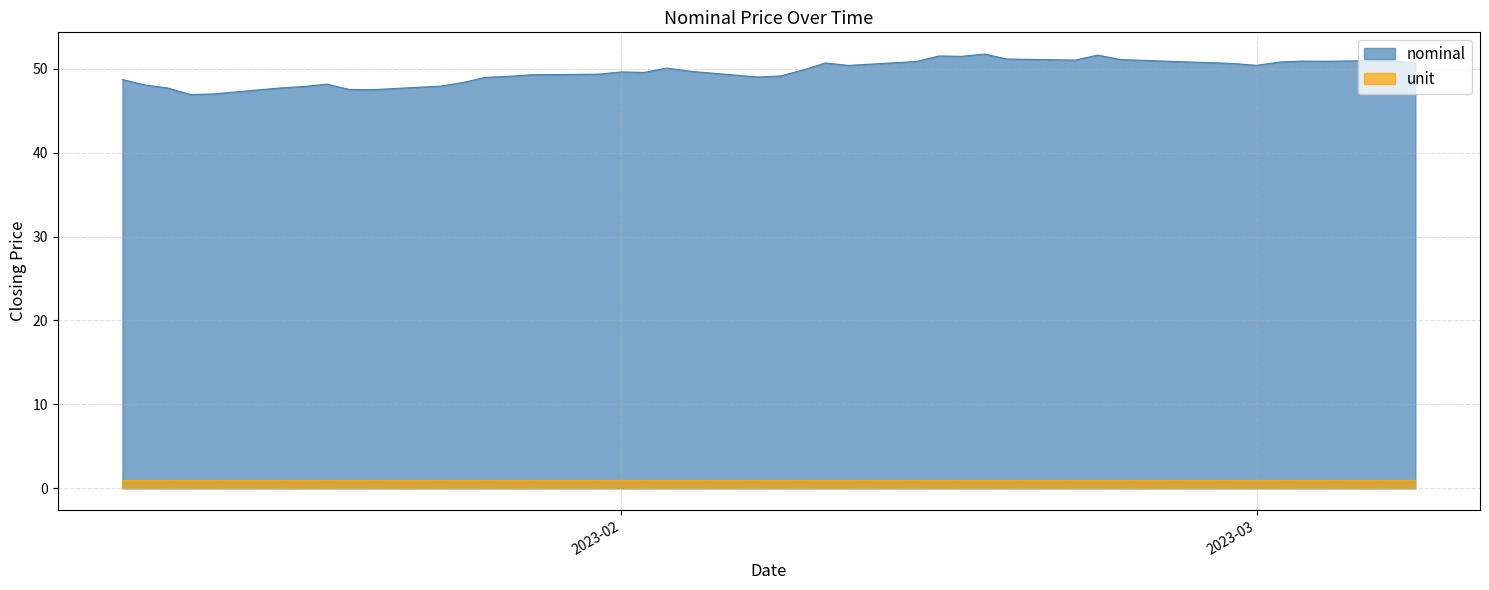

Which category has the lowest value across all series?

2023-01-13